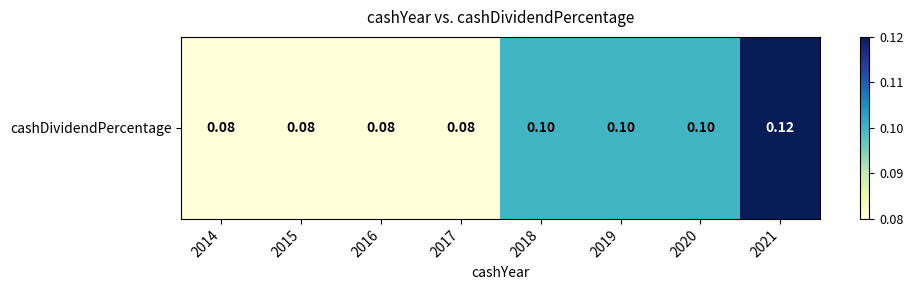

Which has a higher value, 2017 or 2021?

2021